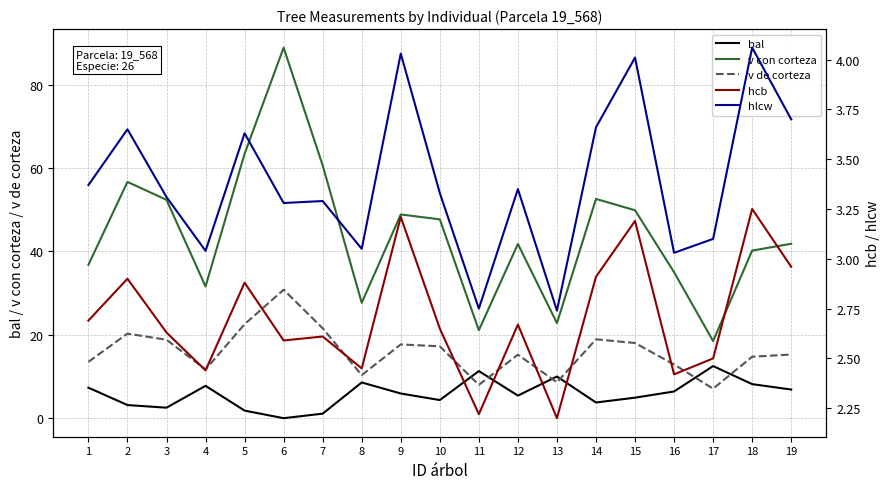

Reading left to right, transcribe all the data shown in this chart.

bal: 1=7.3	2=3.1	3=2.5	4=7.8	5=1.8	6=0.0	7=1.1	8=8.6	9=5.9	10=4.3	11=11.3	12=5.4	13=10.0	14=3.8	15=4.9	16=6.4	17=12.5	18=8.2	19=6.9
v con corteza: 1=36.8	2=56.7	3=52.4	4=31.6	5=63.4	6=88.9	7=60.6	8=27.7	9=48.9	10=47.7	11=21.1	12=41.8	13=22.8	14=52.6	15=49.9	16=35.0	17=18.5	18=40.2	19=41.8
v de corteza: 1=13.5	2=20.3	3=18.8	4=11.7	5=22.5	6=30.8	7=21.6	8=10.3	9=17.7	10=17.2	11=8.0	12=15.2	13=8.6	14=18.9	15=18.0	16=12.9	17=7.1	18=14.7	19=15.3
hcb: 1=2.7	2=2.9	3=2.6	4=2.4	5=2.9	6=2.6	7=2.6	8=2.5	9=3.2	10=2.6	11=2.2	12=2.7	13=2.2	14=2.9	15=3.2	16=2.4	17=2.5	18=3.2	19=3.0
hlcw: 1=3.4	2=3.6	3=3.3	4=3.0	5=3.6	6=3.3	7=3.3	8=3.0	9=4.0	10=3.3	11=2.8	12=3.4	13=2.7	14=3.7	15=4.0	16=3.0	17=3.1	18=4.1	19=3.7